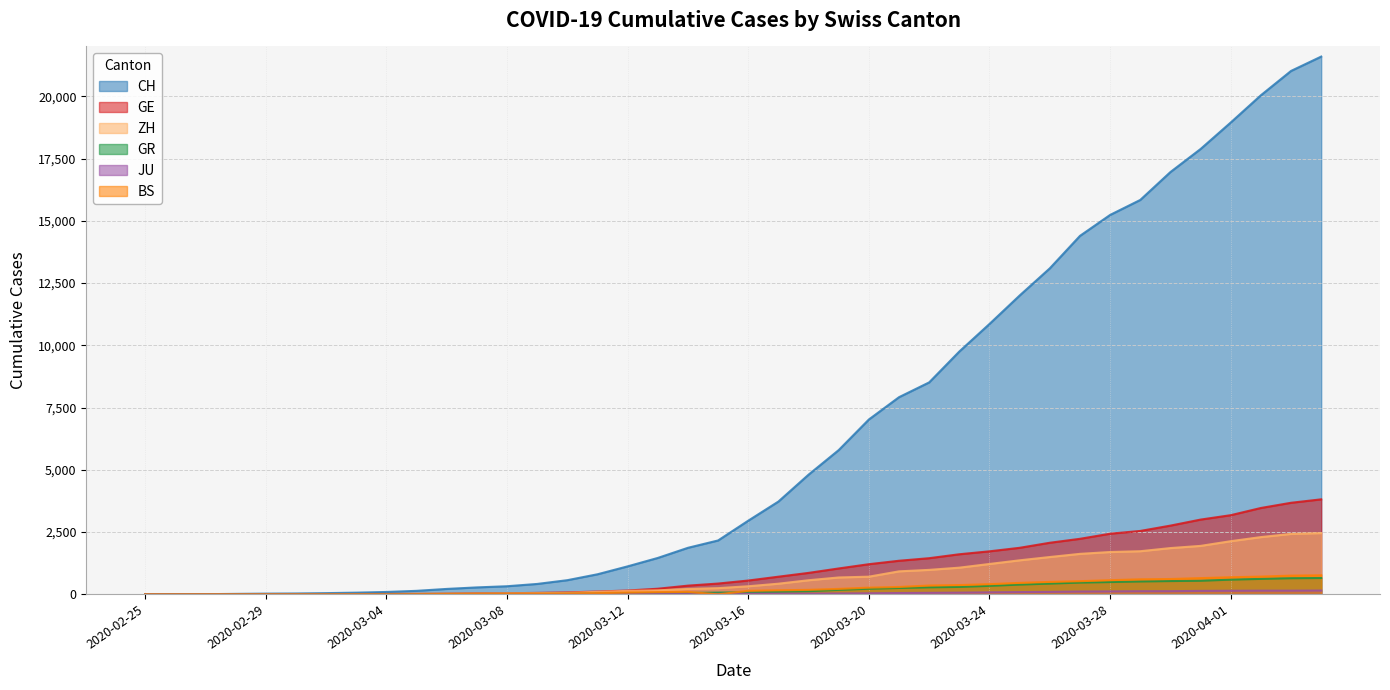

What is the label of the 13th point from the right?

2020-03-23